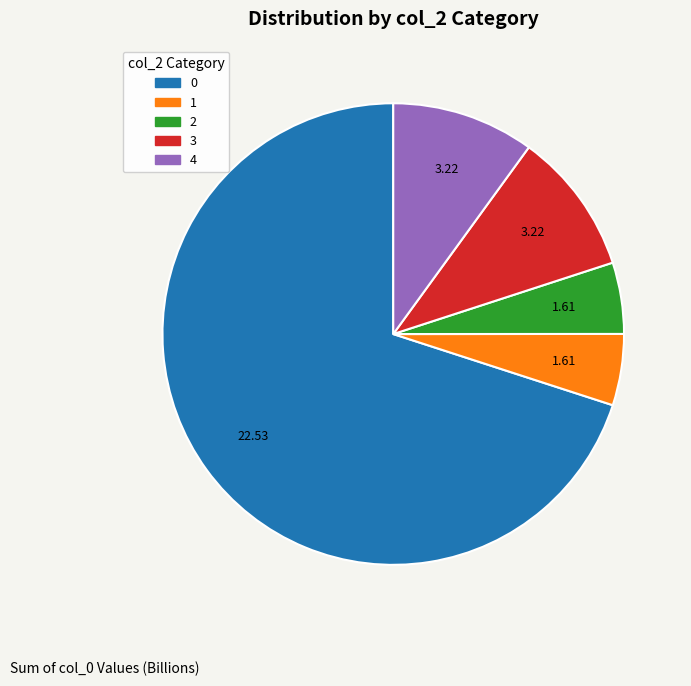

Combined, do 0 and 2 account for over 50%?

Yes